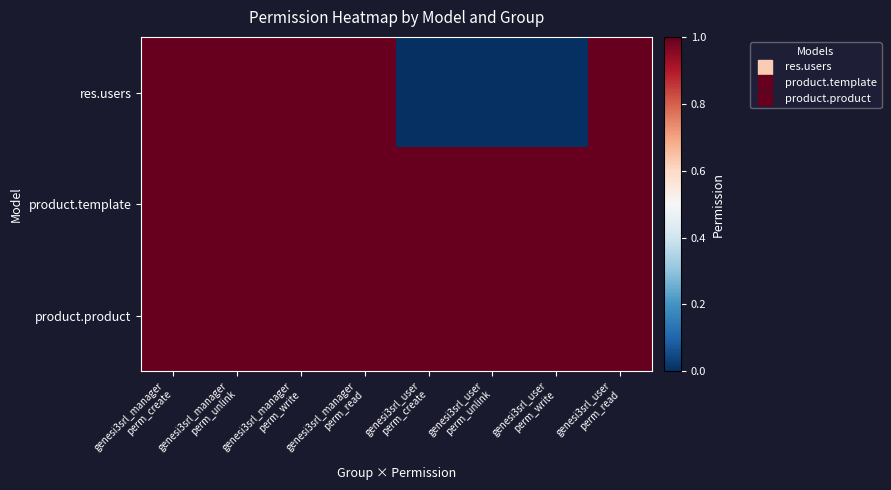

Which series has the largest total across all categories?

product.template